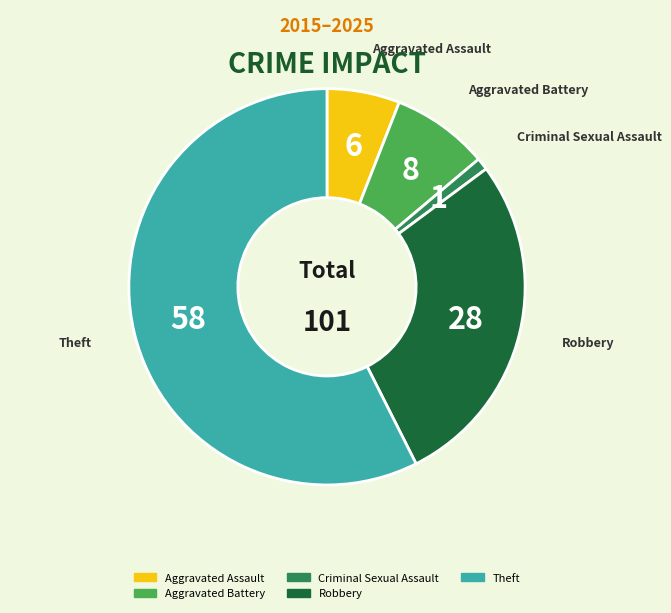

Combined, do Robbery and Theft account for over 50%?

Yes